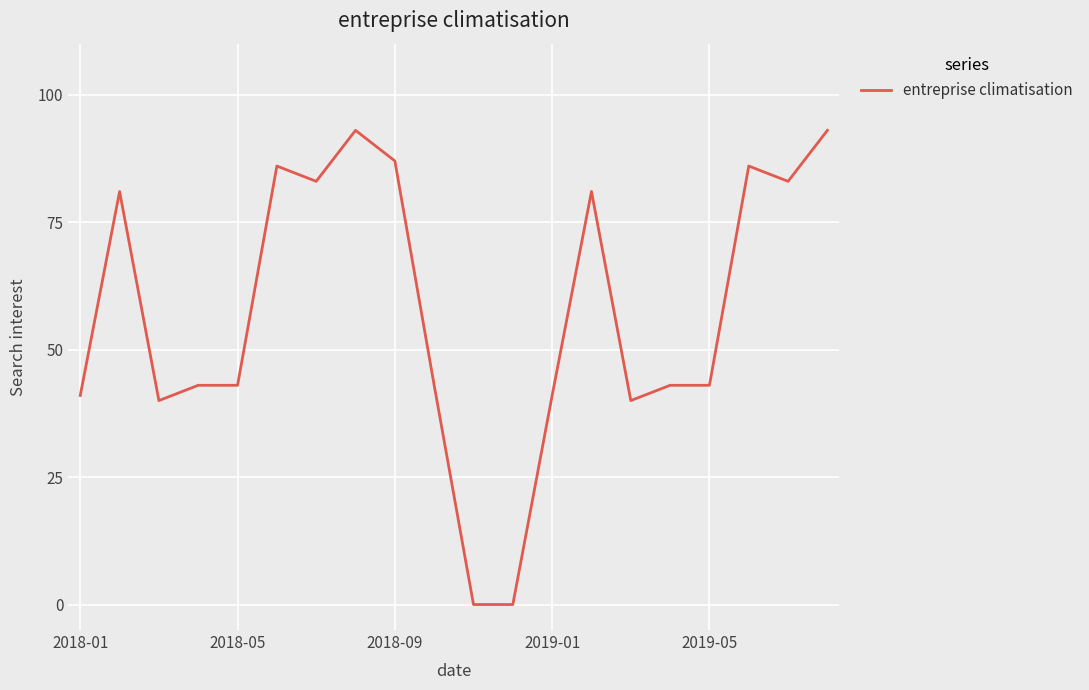

Reading left to right, what are all the values shown in this chart?

41	81	40	43	43	86	83	93	87	43	0	0	41	81	40	43	43	86	83	93